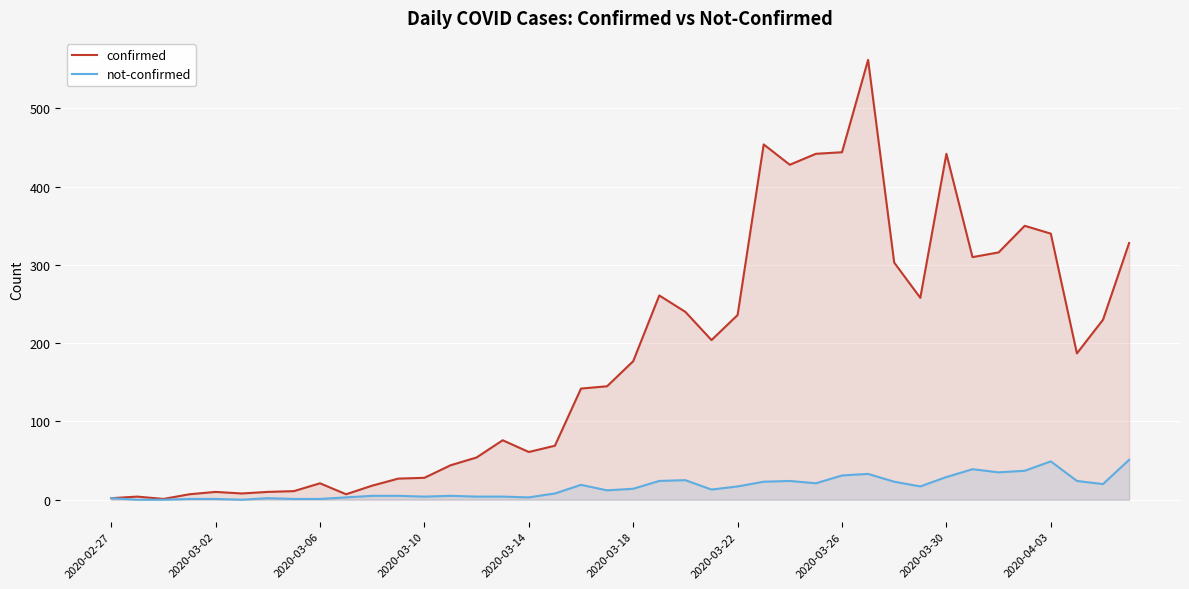

What is the difference between the maximum and minimum values in the confirmed series?

561